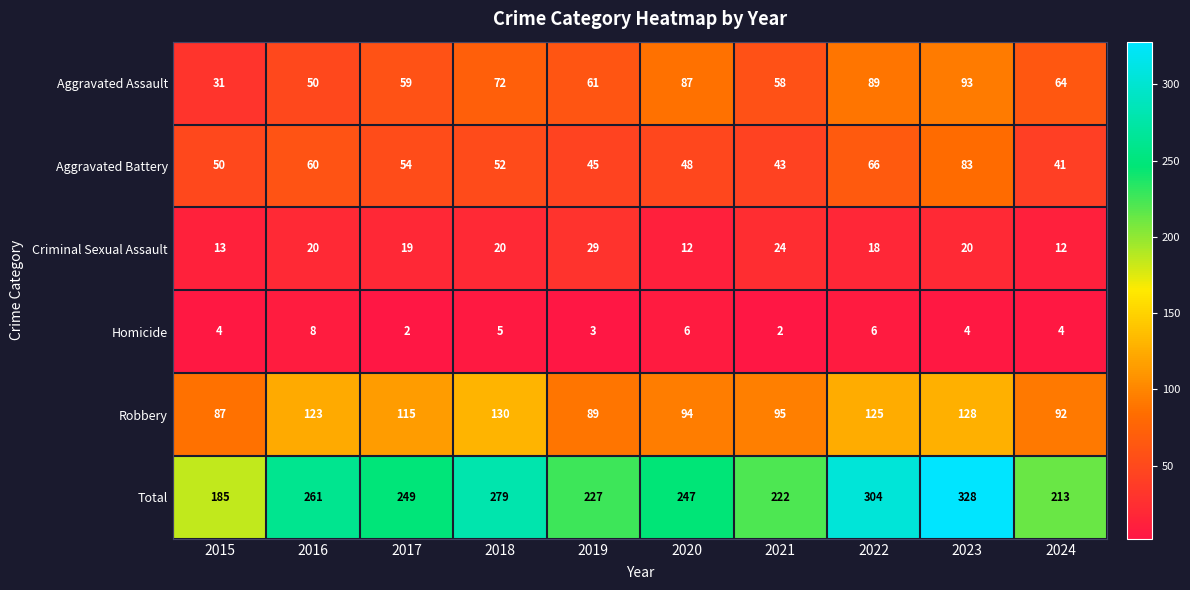

What is the minimum value shown in the chart?

2